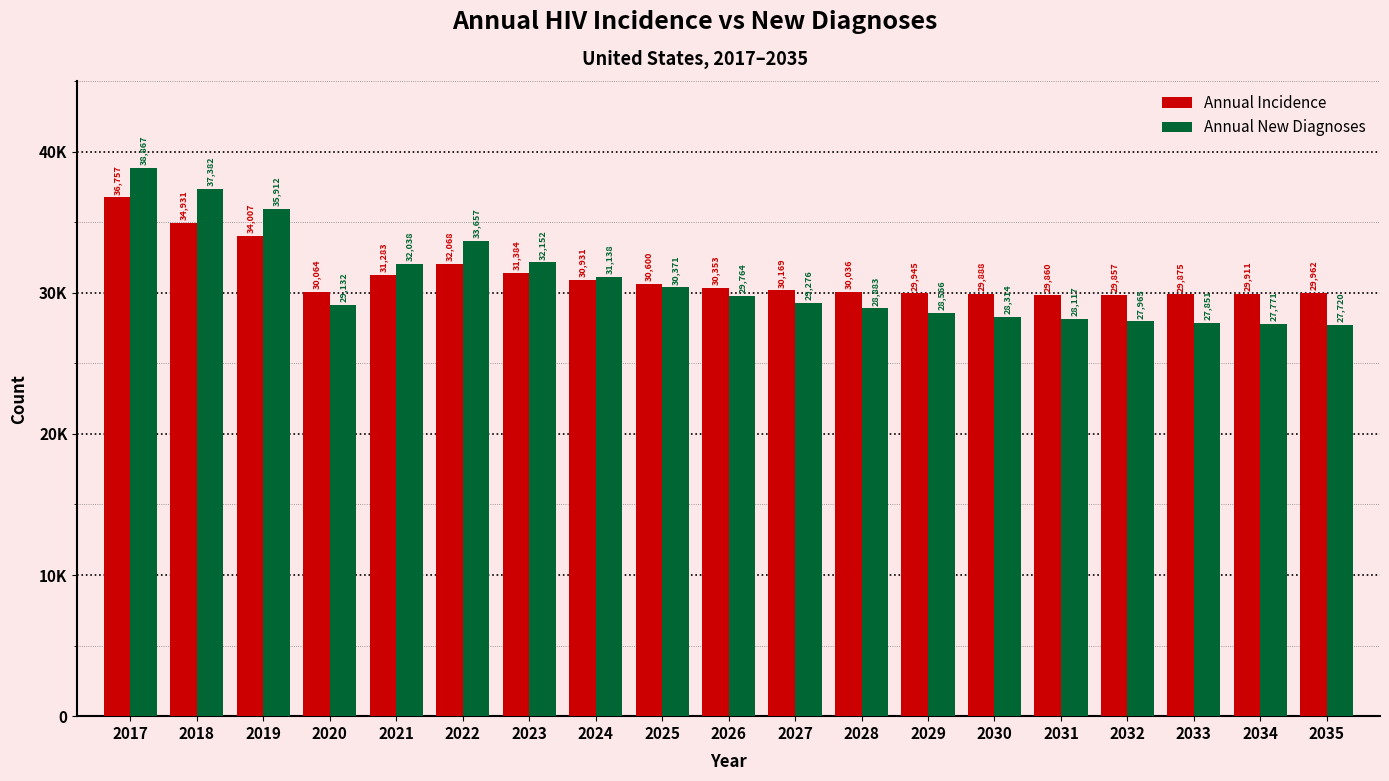

Are the bars horizontal?

No